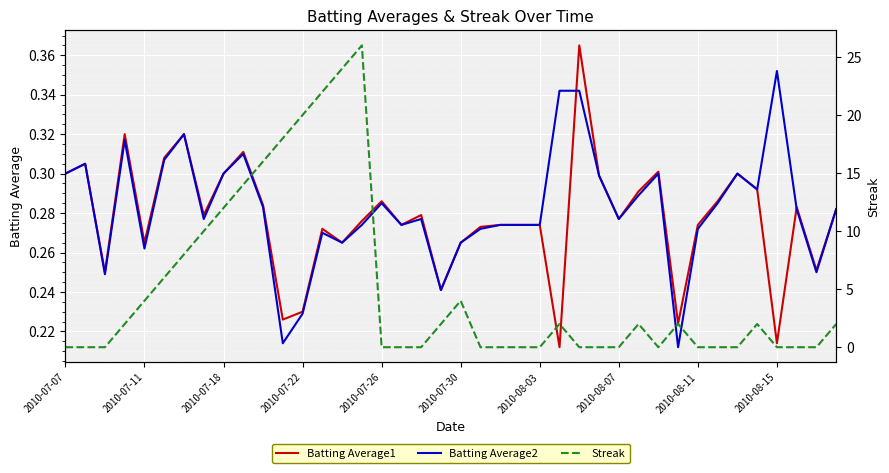

What is the difference between the maximum and minimum values in the Streak series?

26.0